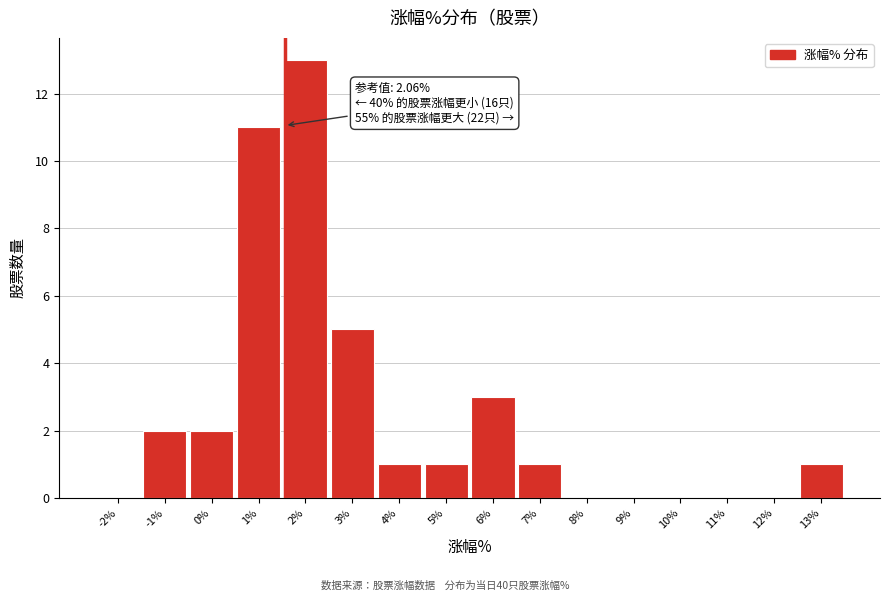

Reading left to right, what are all the values shown in this chart?

-2%=0	-1%=2	0%=2	1%=11	2%=13	3%=5	4%=1	5%=1	6%=3	7%=1	8%=0	9%=0	10%=0	11%=0	12%=0	13%=1